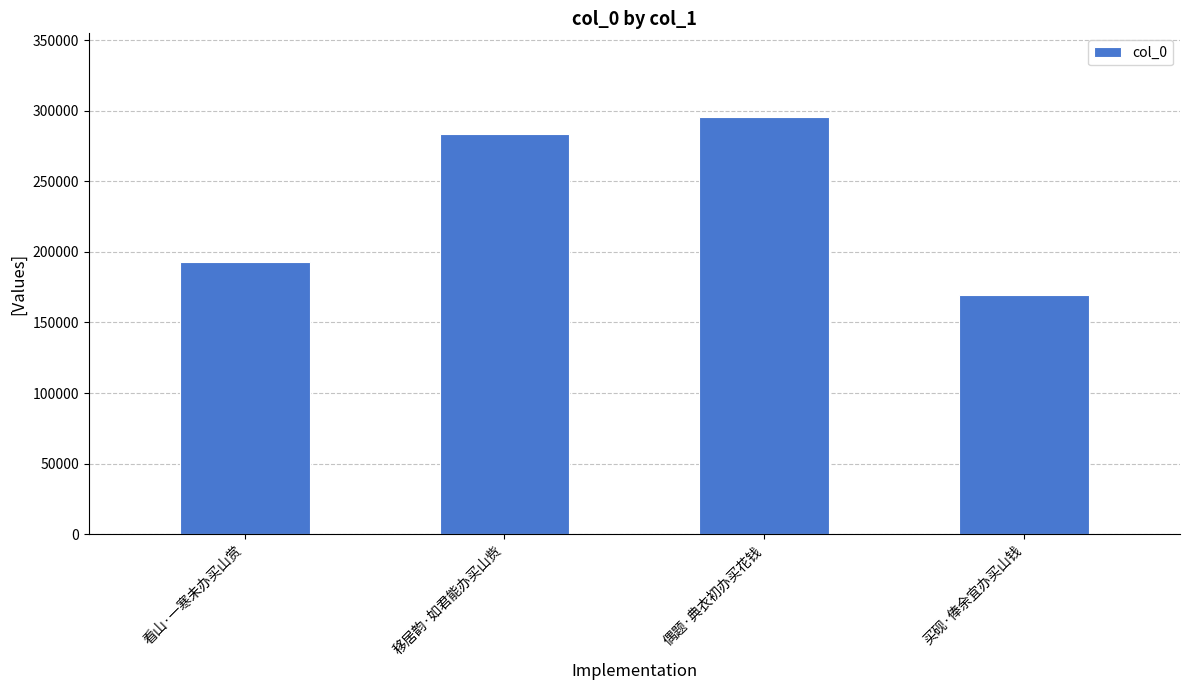

How many bars are there in total?

4